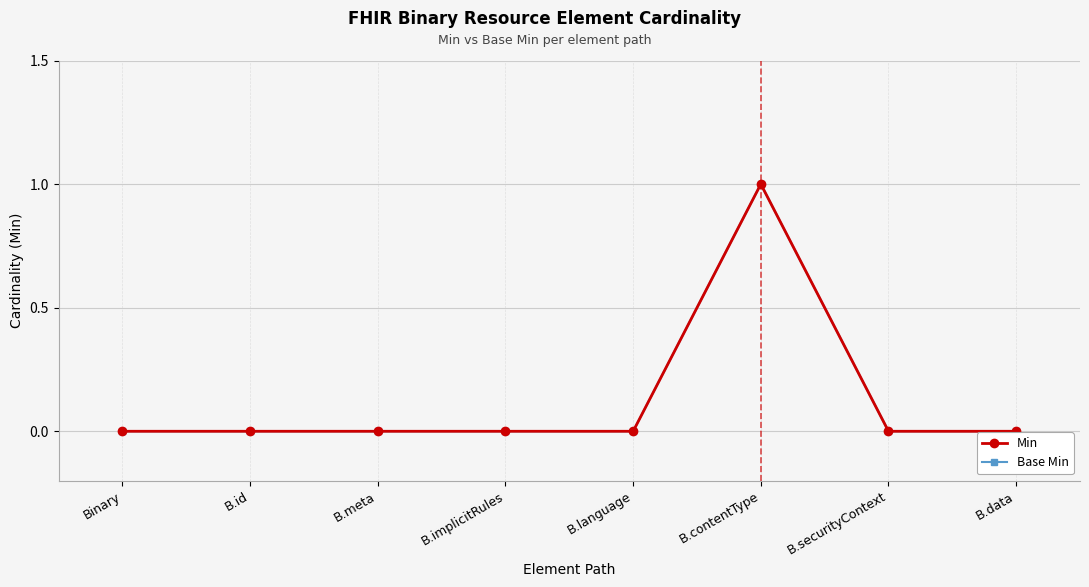

What is the sum of the Base Min values at B.meta and B.contentType?

1